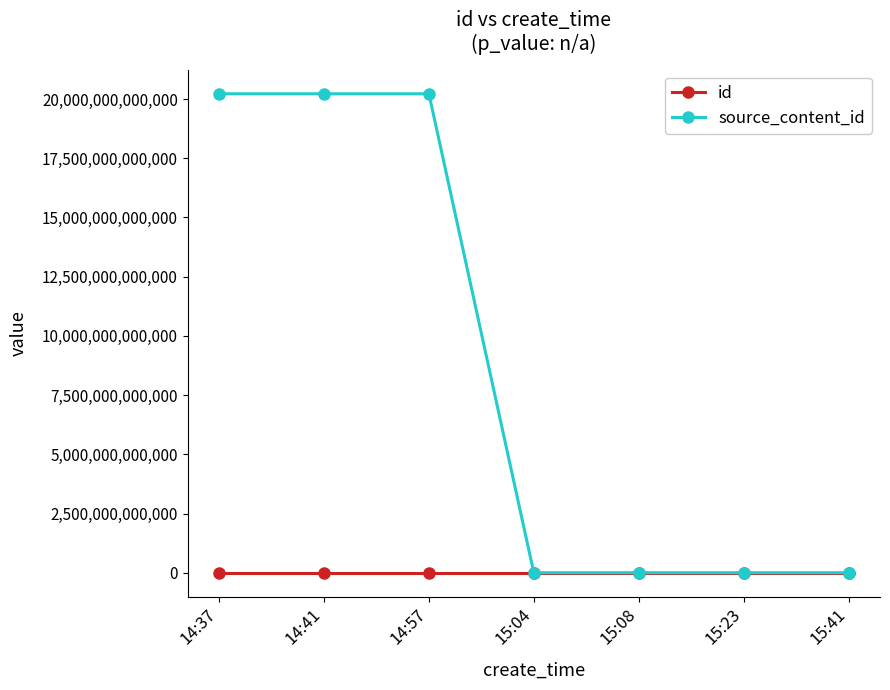

The source_content_id series shows 6129553153881 at 14:41. True or false?

False